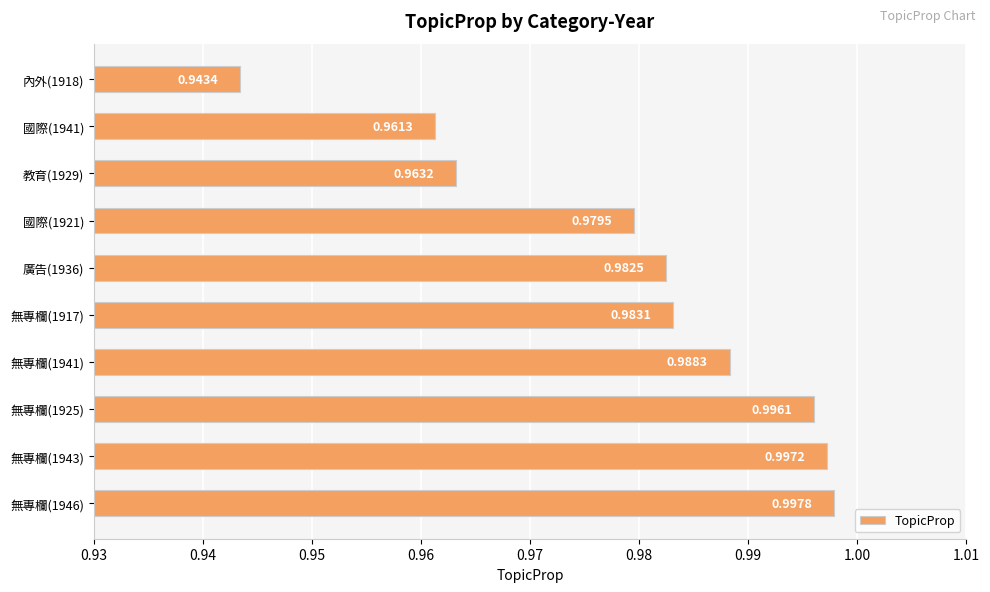

Rank the categories by value from lowest to highest.

內外(1918), 國際(1941), 教育(1929), 國際(1921), 廣告(1936), 無專欄(1917), 無專欄(1941), 無專欄(1925), 無專欄(1943), 無專欄(1946)